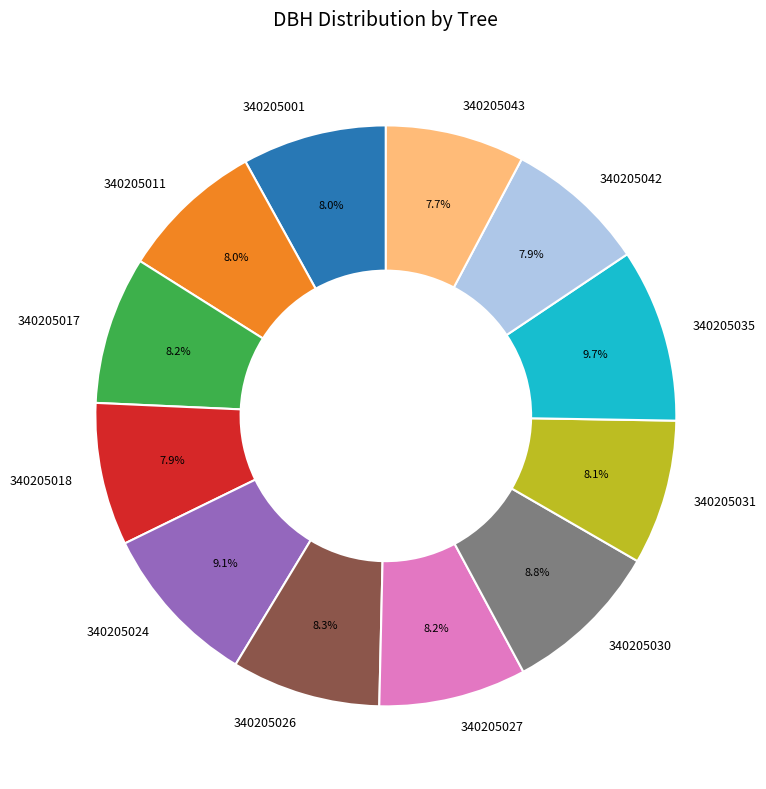

Is it true that 340205035 is 1% of the pie?

False